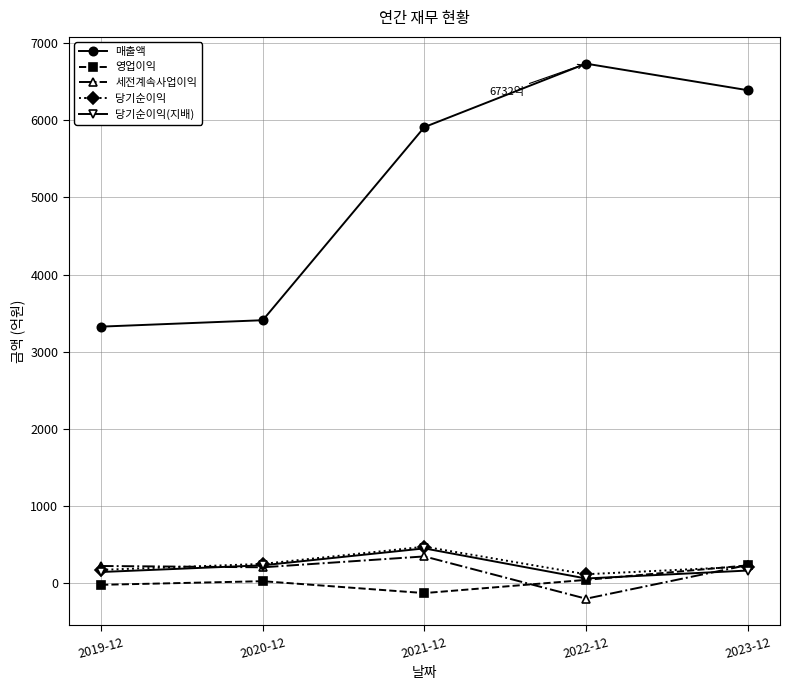

How many categories are shown in the chart?

5